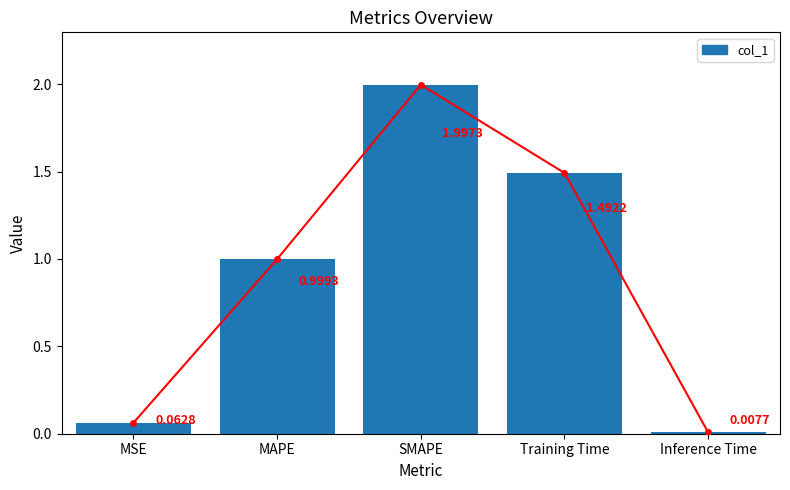

The value at Inference Time is 0.0. True or false?

True